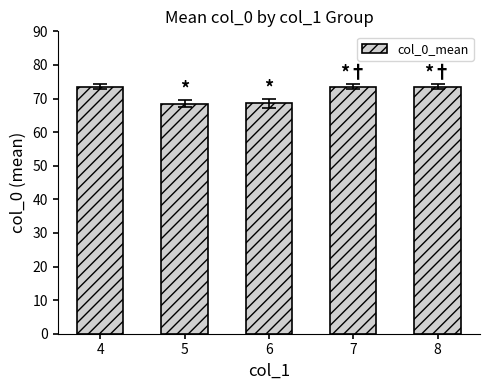

Reading left to right, extract all data points from this chart.

4=73.5	5=68.5	6=68.5	7=73.5	8=73.5